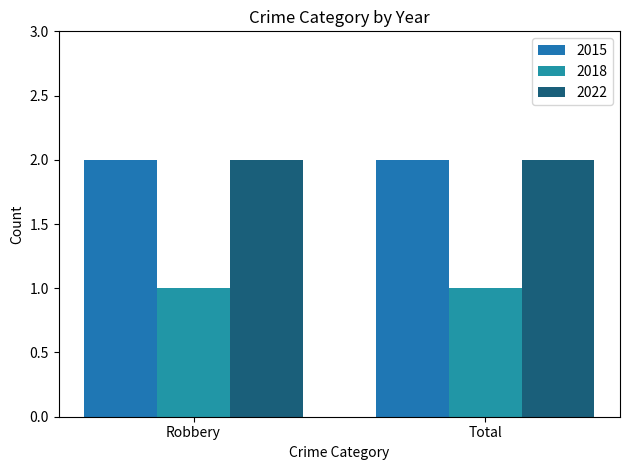

The 2022 series shows 3 at Total. True or false?

False